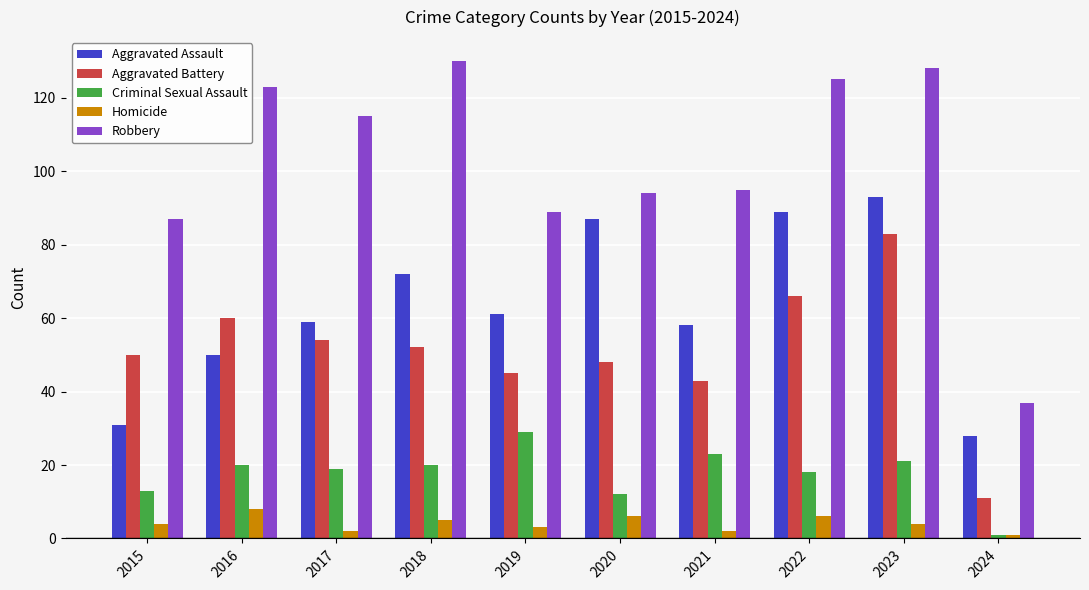

Which series changed the most between 2016 and 2018?

Aggravated Assault